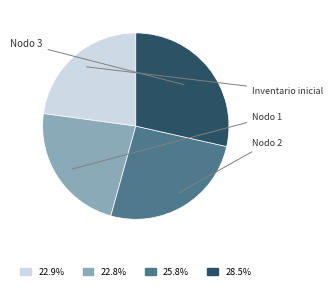

Is there any slice that represents more than half of the pie?

No